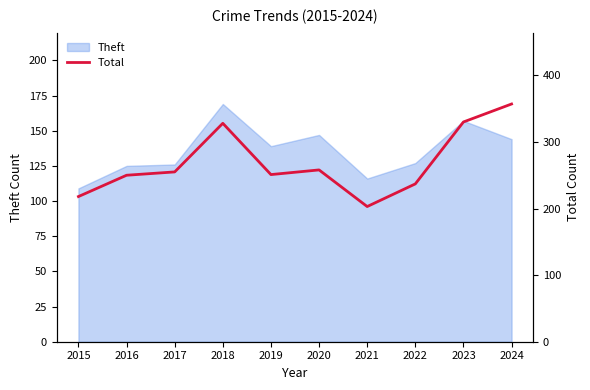

What is the highest value of the Theft series?

169